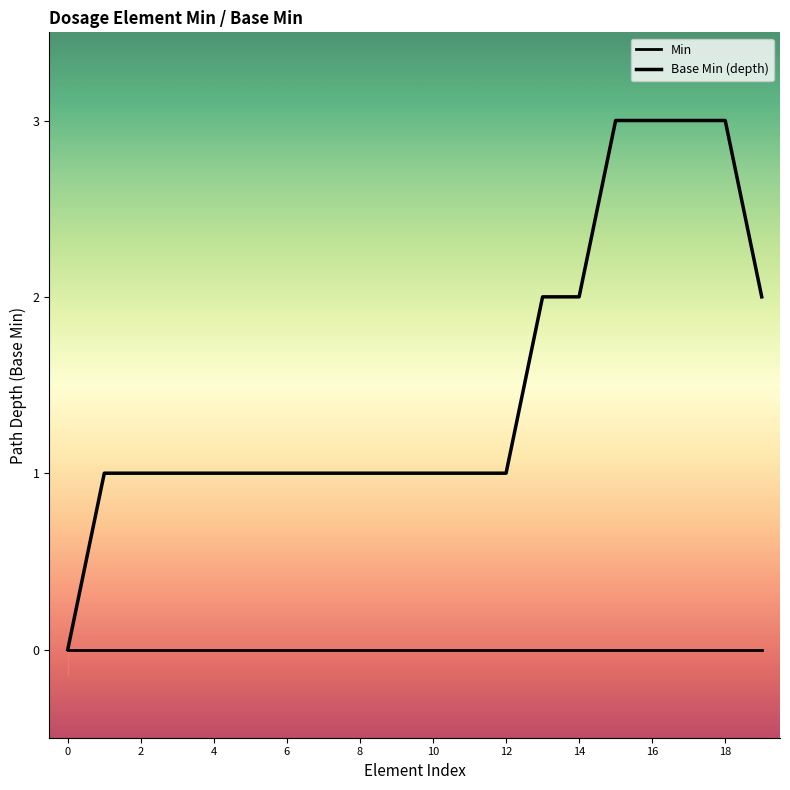

How many lines are shown in the chart?

2